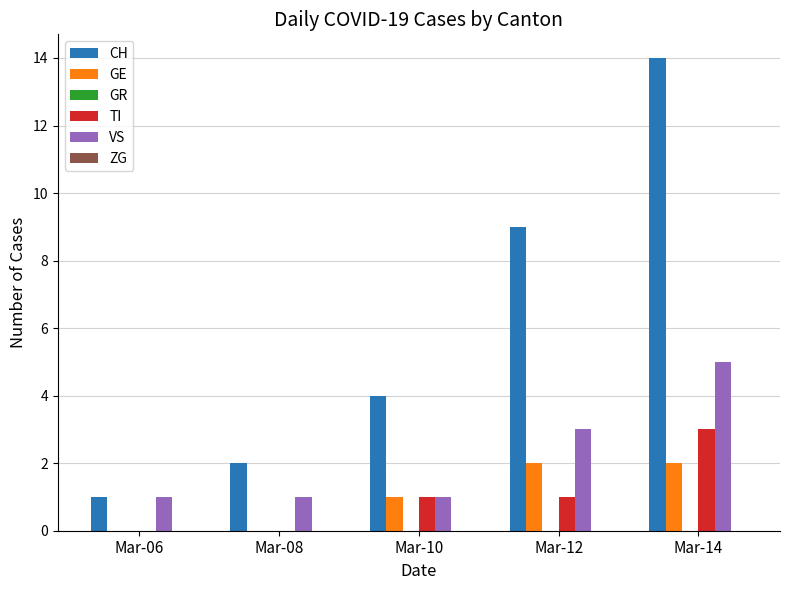

What is the sum of all CH values?

30